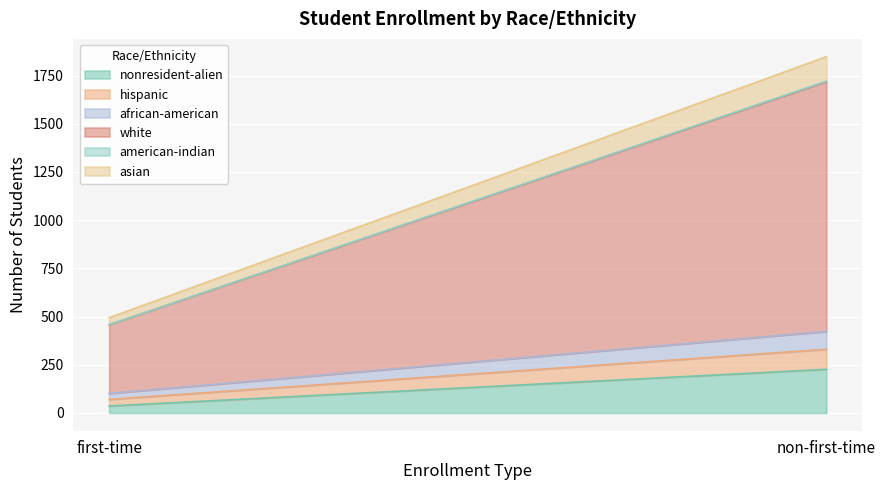

What position from the right is hispanic?

1